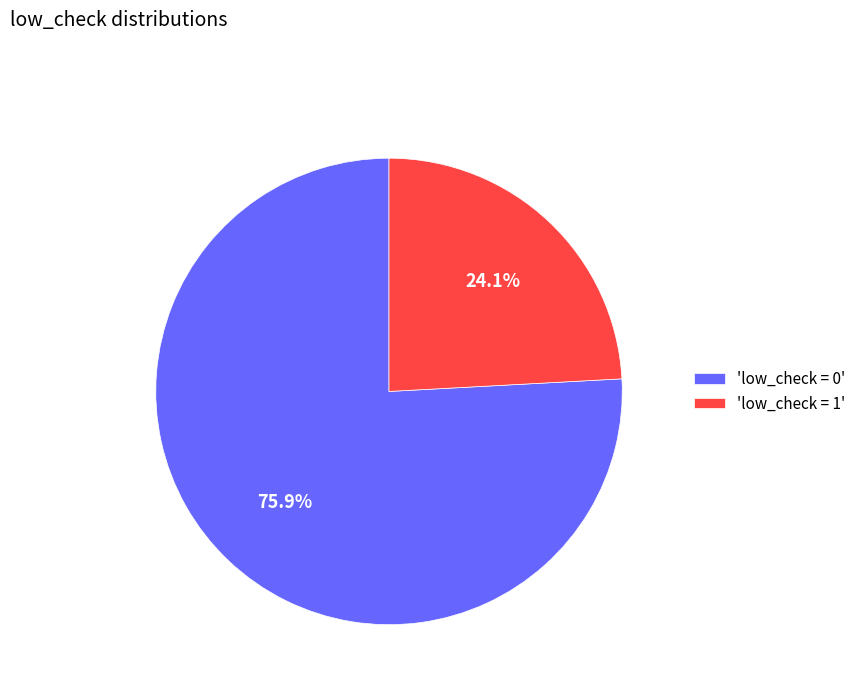

Does any single category account for the majority?

Yes